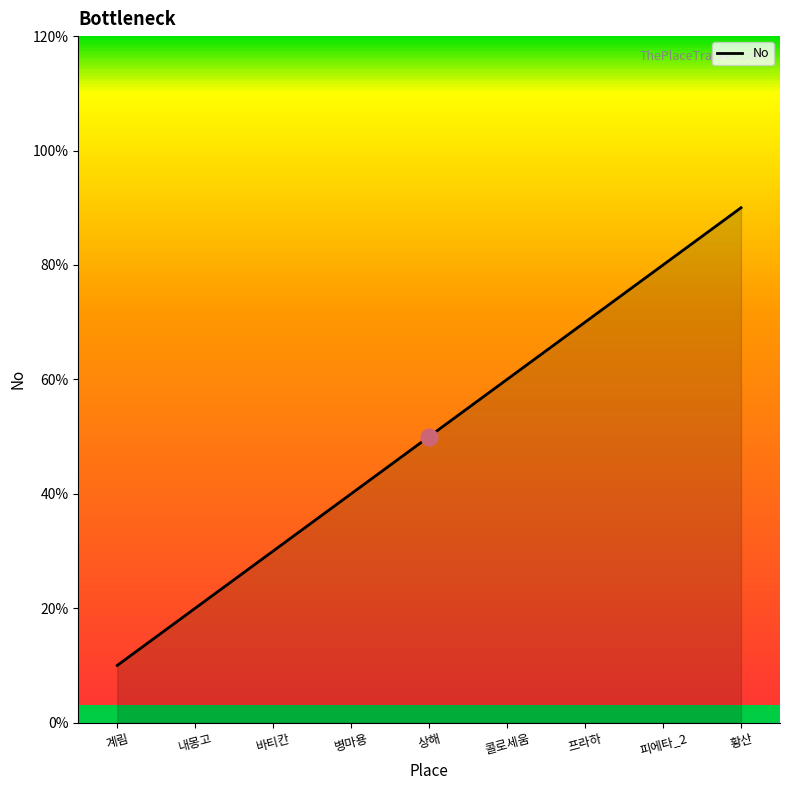

Does the chart have visible grid lines?

No